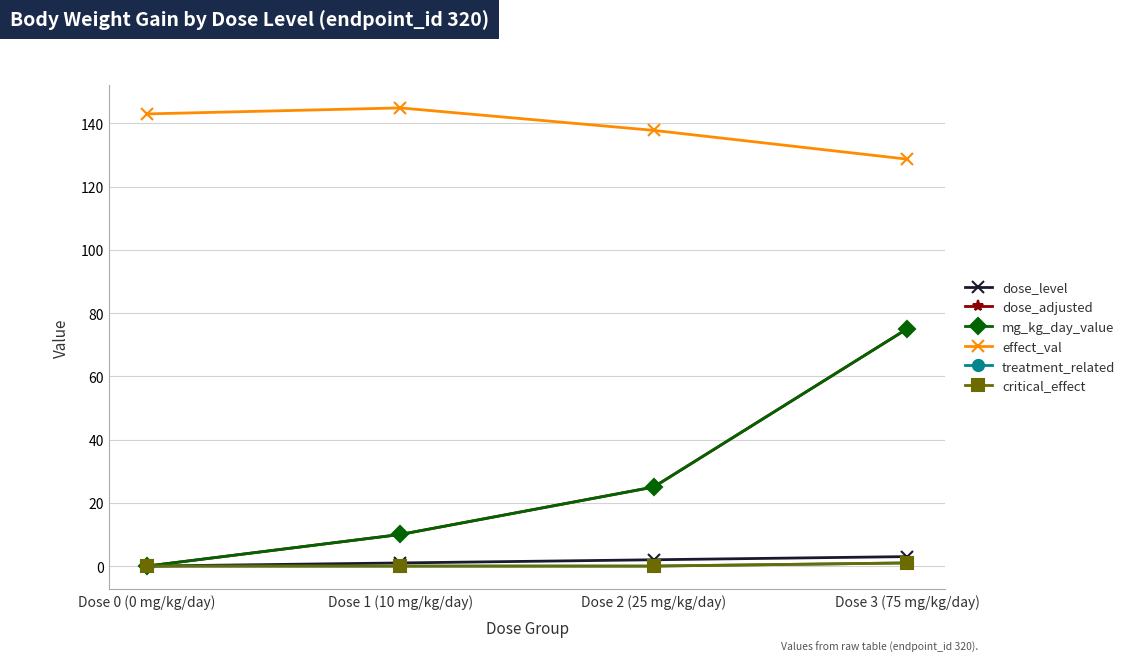

Reading left to right, what are all the values shown in this chart?

dose_level: 0.0	1.0	2.0	3.0
dose_adjusted: 0.0	10.0	25.0	75.0
mg_kg_day_value: 0.0	10.0	25.0	75.0
effect_val: 143.0	144.9	137.8	128.7
treatment_related: 0.0	0.0	0.0	1.0
critical_effect: 0.0	0.0	0.0	1.0